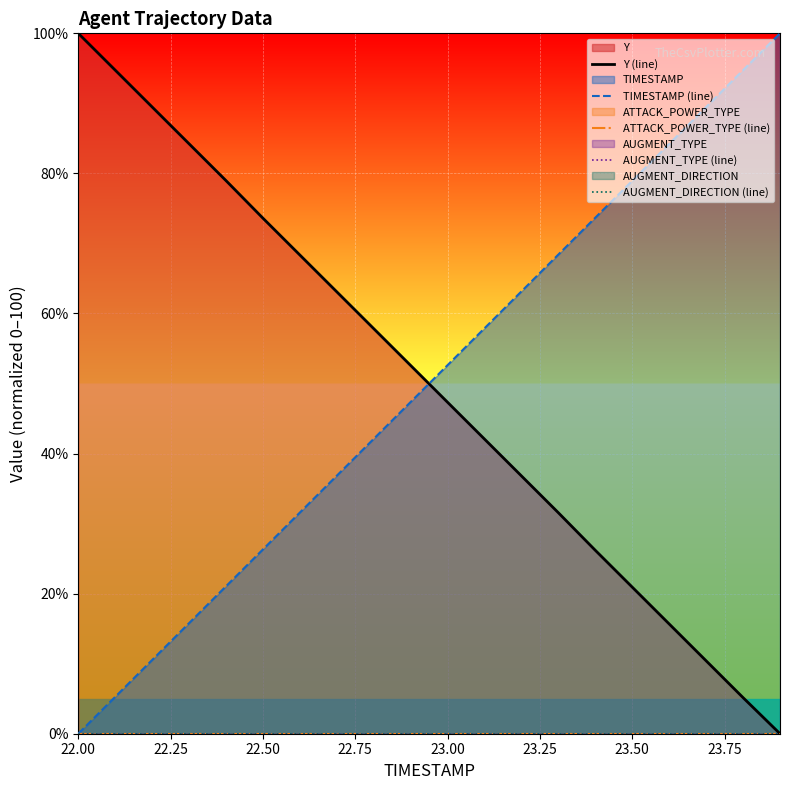

True or false: Y (line) has more than 2 points higher than both neighbors.

False